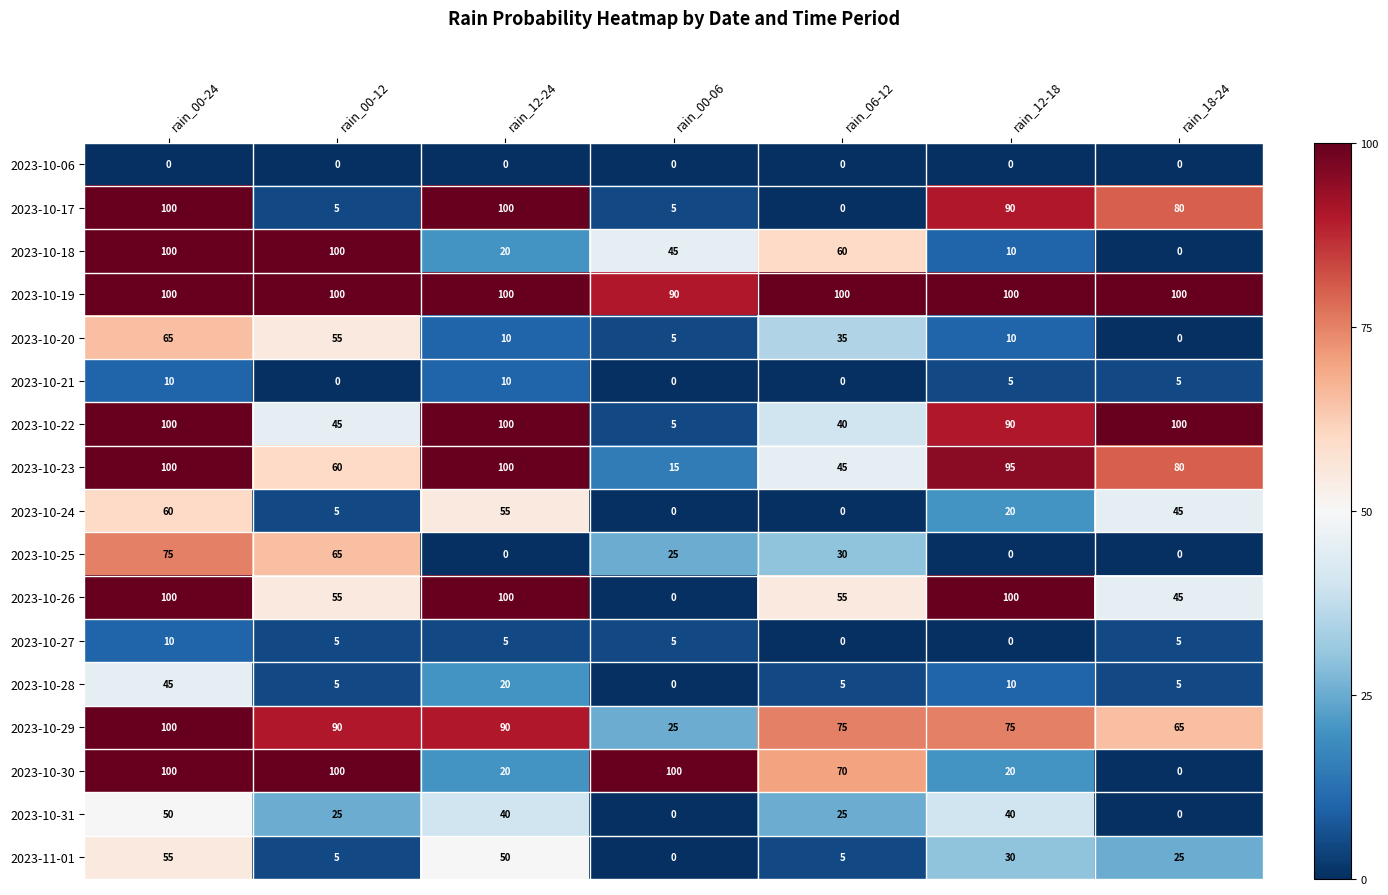

The 2023-10-23 series shows 176 at rain_00-24. True or false?

False